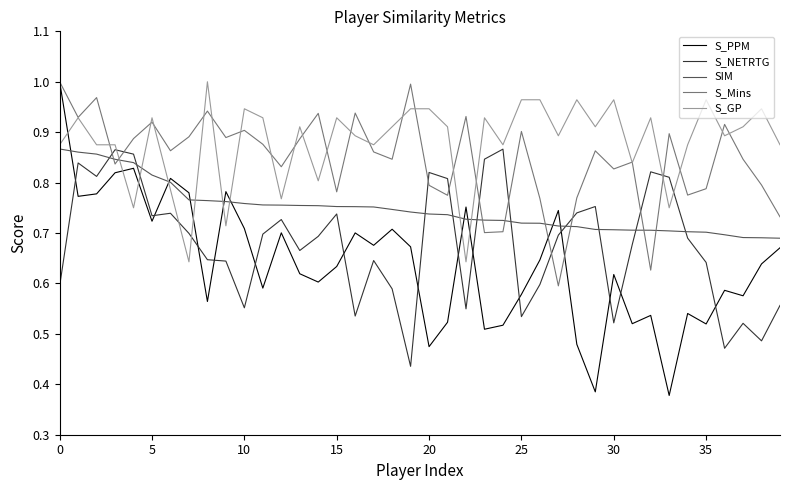

Which series ends up on top after the final intersection of S_PPM and S_NETRTG?

S_PPM